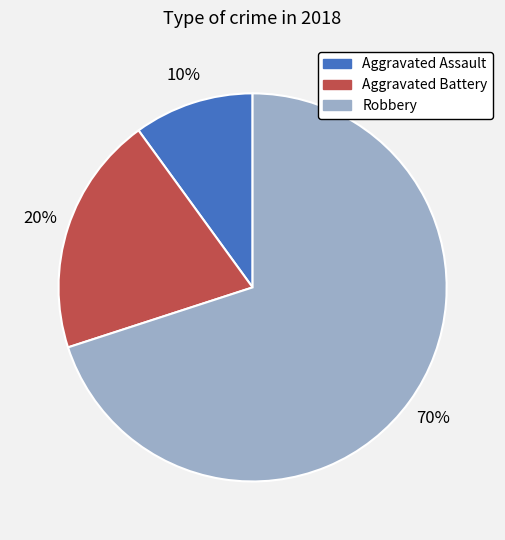

Rank the categories by value from highest to lowest.

Robbery, Aggravated Battery, Aggravated Assault